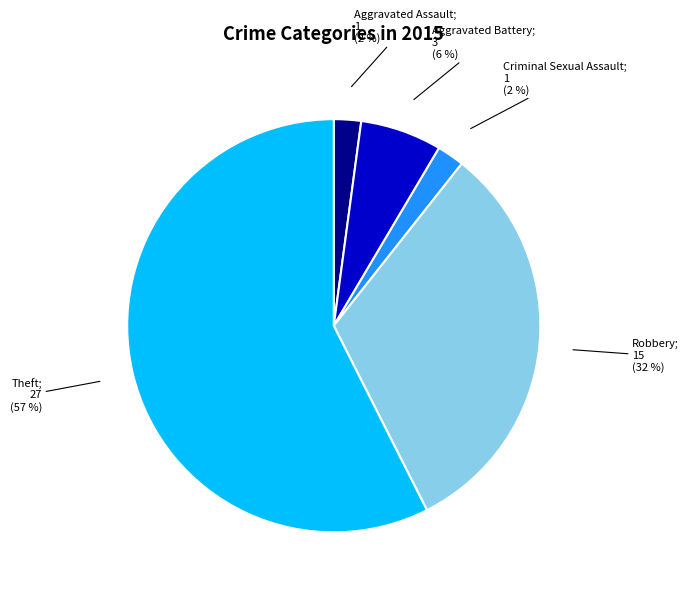

To the nearest percent, what is the average slice percentage?

20%